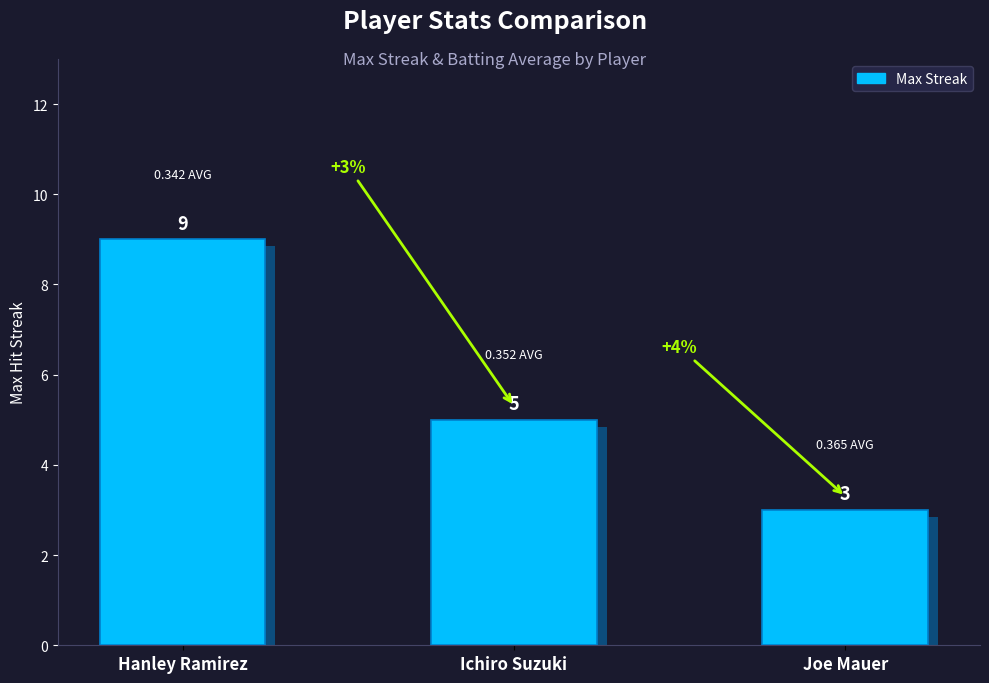

How many series are shown in this chart?

1